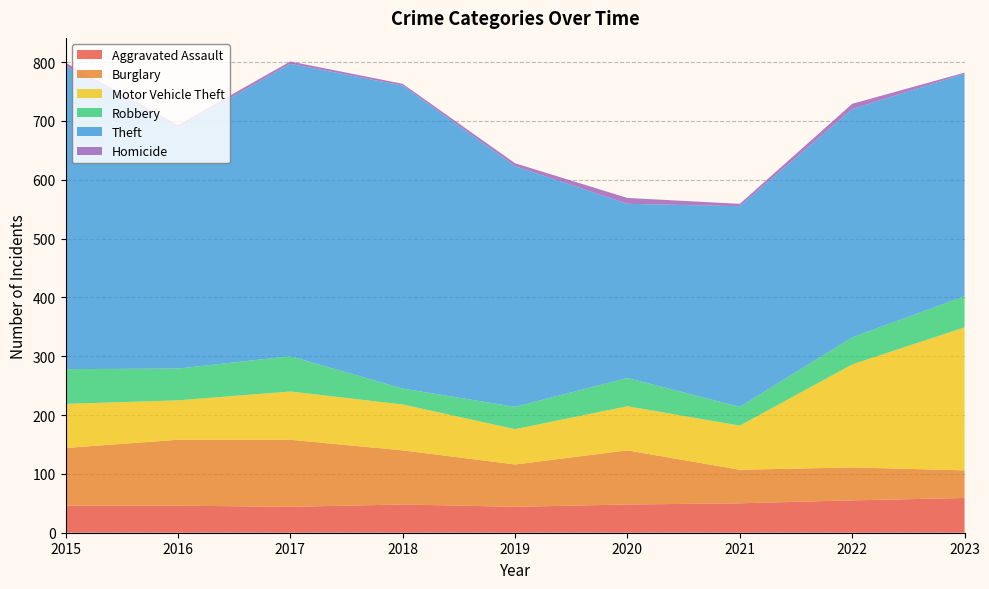

Reading left to right, extract all data points from this chart.

Aggravated Assault: 2015=46	2016=46	2017=44	2018=48	2019=44	2020=48	2021=50	2022=55	2023=59
Burglary: 2015=98	2016=112	2017=114	2018=92	2019=72	2020=92	2021=57	2022=56	2023=47
Motor Vehicle Theft: 2015=75	2016=67	2017=82	2018=78	2019=60	2020=75	2021=75	2022=175	2023=243
Robbery: 2015=59	2016=54	2017=60	2018=27	2019=38	2020=48	2021=32	2022=46	2023=53
Theft: 2015=515	2016=409	2017=497	2018=515	2019=409	2020=296	2021=341	2022=388	2023=378
Homicide: 2015=6	2016=5	2017=4	2018=3	2019=5	2020=10	2021=4	2022=9	2023=2